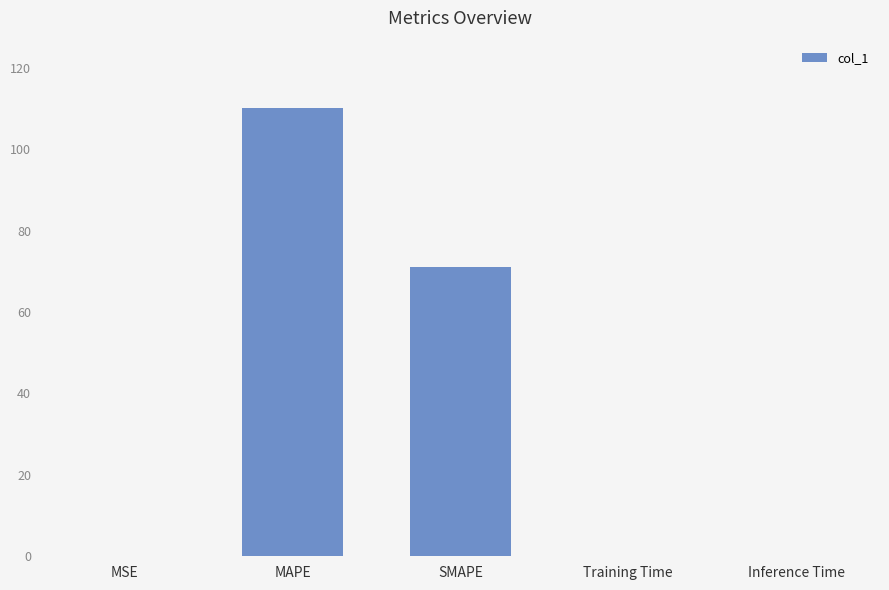

Is it true that the value at MSE is 0.0?

True